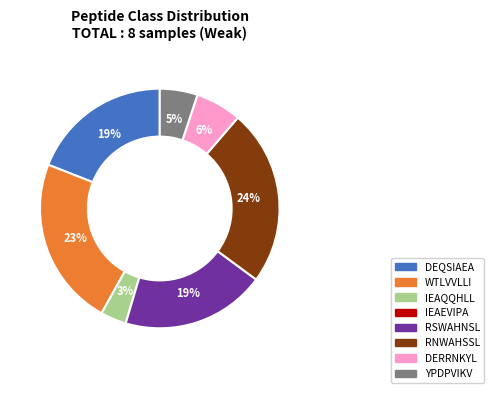

Does any single category account for the majority?

No